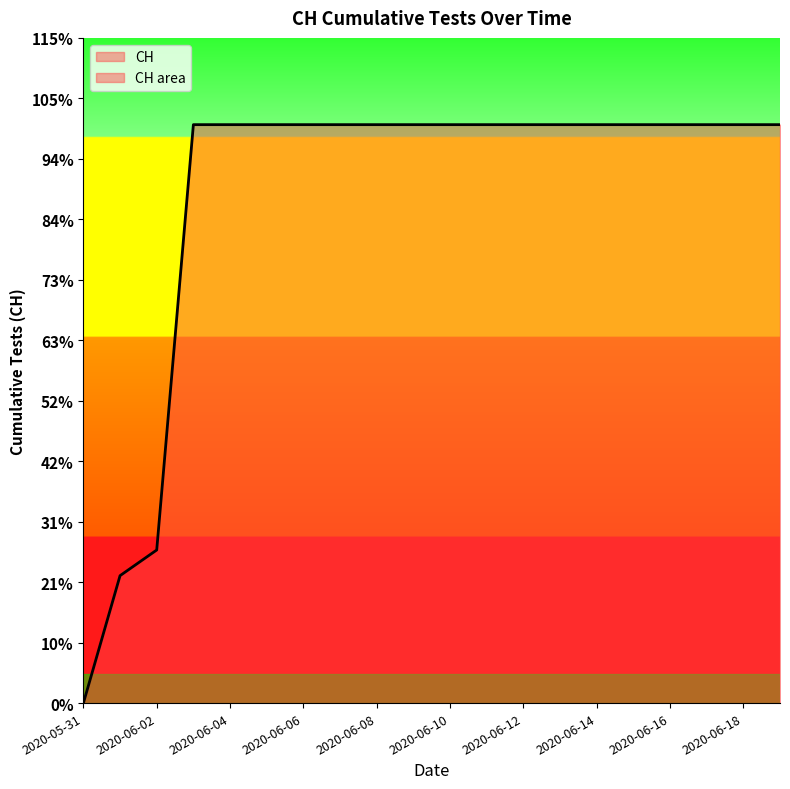

Reading left to right, what are all the values shown in this chart?

2020-05-31=0	2020-06-01=139	2020-06-02=167	2020-06-03=631	2020-06-04=631	2020-06-05=631	2020-06-06=631	2020-06-07=631	2020-06-08=631	2020-06-09=631	2020-06-10=631	2020-06-11=631	2020-06-12=631	2020-06-13=631	2020-06-14=631	2020-06-15=631	2020-06-16=631	2020-06-17=631	2020-06-18=631	2020-06-19=631